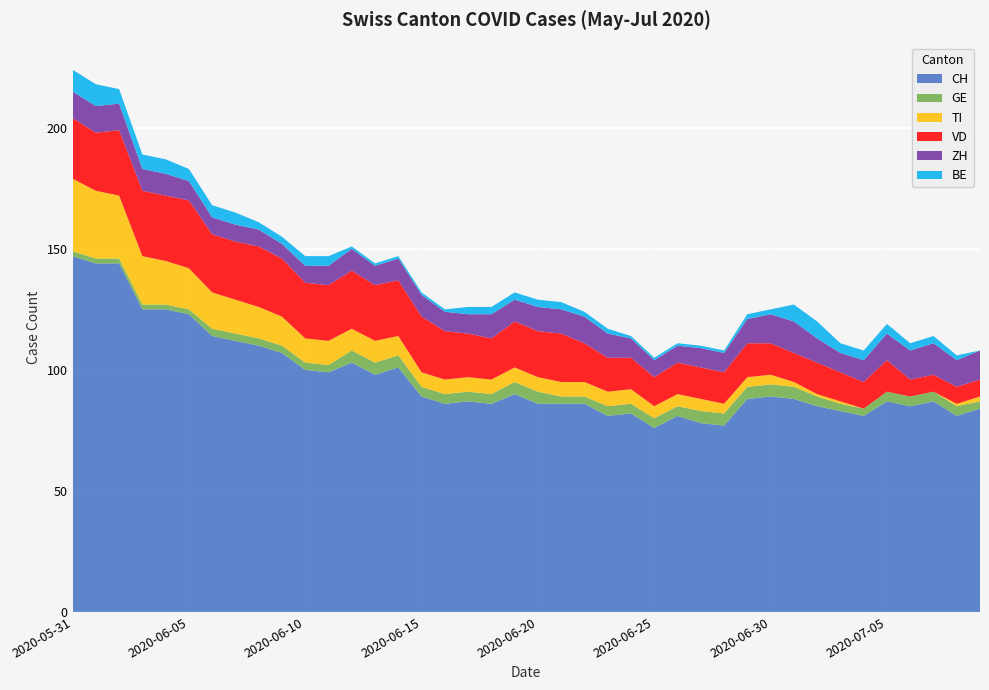

Reading left to right, transcribe all the data shown in this chart.

CH: 2020-05-31=147	2020-06-01=144	2020-06-02=144	2020-06-03=125	2020-06-04=125	2020-06-05=123	2020-06-06=114	2020-06-07=112	2020-06-08=110	2020-06-09=107	2020-06-10=100	2020-06-11=99	2020-06-12=103	2020-06-13=98	2020-06-14=101	2020-06-15=89	2020-06-16=86	2020-06-17=87	2020-06-18=86	2020-06-19=90	2020-06-20=86	2020-06-21=86	2020-06-22=86	2020-06-23=81	2020-06-24=82	2020-06-25=76	2020-06-26=81	2020-06-27=78	2020-06-28=77	2020-06-29=88	2020-06-30=89	2020-07-01=88	2020-07-02=85	2020-07-03=83	2020-07-04=81	2020-07-05=87	2020-07-06=85	2020-07-07=87	2020-07-08=81	2020-07-09=84
GE: 2020-05-31=2	2020-06-01=2	2020-06-02=2	2020-06-03=2	2020-06-04=2	2020-06-05=2	2020-06-06=3	2020-06-07=3	2020-06-08=3	2020-06-09=3	2020-06-10=3	2020-06-11=3	2020-06-12=5	2020-06-13=5	2020-06-14=5	2020-06-15=4	2020-06-16=4	2020-06-17=4	2020-06-18=4	2020-06-19=5	2020-06-20=5	2020-06-21=3	2020-06-22=3	2020-06-23=4	2020-06-24=4	2020-06-25=4	2020-06-26=4	2020-06-27=5	2020-06-28=5	2020-06-29=5	2020-06-30=5	2020-07-01=5	2020-07-02=4	2020-07-03=3	2020-07-04=3	2020-07-05=4	2020-07-06=4	2020-07-07=4	2020-07-08=4	2020-07-09=3
TI: 2020-05-31=30	2020-06-01=28	2020-06-02=26	2020-06-03=20	2020-06-04=18	2020-06-05=17	2020-06-06=15	2020-06-07=14	2020-06-08=13	2020-06-09=12	2020-06-10=10	2020-06-11=10	2020-06-12=9	2020-06-13=9	2020-06-14=8	2020-06-15=6	2020-06-16=6	2020-06-17=6	2020-06-18=6	2020-06-19=6	2020-06-20=6	2020-06-21=6	2020-06-22=6	2020-06-23=6	2020-06-24=6	2020-06-25=5	2020-06-26=5	2020-06-27=5	2020-06-28=4	2020-06-29=4	2020-06-30=4	2020-07-01=2	2020-07-02=1	2020-07-03=1	2020-07-04=0	2020-07-05=0	2020-07-06=0	2020-07-07=0	2020-07-08=1	2020-07-09=2
VD: 2020-05-31=25	2020-06-01=24	2020-06-02=27	2020-06-03=27	2020-06-04=27	2020-06-05=28	2020-06-06=24	2020-06-07=24	2020-06-08=25	2020-06-09=24	2020-06-10=23	2020-06-11=23	2020-06-12=24	2020-06-13=23	2020-06-14=23	2020-06-15=23	2020-06-16=20	2020-06-17=18	2020-06-18=17	2020-06-19=19	2020-06-20=19	2020-06-21=20	2020-06-22=16	2020-06-23=14	2020-06-24=13	2020-06-25=12	2020-06-26=13	2020-06-27=13	2020-06-28=13	2020-06-29=14	2020-06-30=13	2020-07-01=12	2020-07-02=13	2020-07-03=12	2020-07-04=11	2020-07-05=13	2020-07-06=7	2020-07-07=7	2020-07-08=7	2020-07-09=7
ZH: 2020-05-31=11	2020-06-01=11	2020-06-02=11	2020-06-03=9	2020-06-04=9	2020-06-05=8	2020-06-06=7	2020-06-07=7	2020-06-08=7	2020-06-09=6	2020-06-10=7	2020-06-11=8	2020-06-12=9	2020-06-13=8	2020-06-14=9	2020-06-15=9	2020-06-16=8	2020-06-17=8	2020-06-18=10	2020-06-19=9	2020-06-20=10	2020-06-21=10	2020-06-22=11	2020-06-23=10	2020-06-24=8	2020-06-25=7	2020-06-26=7	2020-06-27=8	2020-06-28=8	2020-06-29=10	2020-06-30=12	2020-07-01=13	2020-07-02=10	2020-07-03=8	2020-07-04=9	2020-07-05=11	2020-07-06=12	2020-07-07=13	2020-07-08=11	2020-07-09=12
BE: 2020-05-31=9	2020-06-01=9	2020-06-02=6	2020-06-03=6	2020-06-04=6	2020-06-05=5	2020-06-06=5	2020-06-07=5	2020-06-08=3	2020-06-09=3	2020-06-10=4	2020-06-11=4	2020-06-12=1	2020-06-13=1	2020-06-14=1	2020-06-15=1	2020-06-16=1	2020-06-17=3	2020-06-18=3	2020-06-19=3	2020-06-20=3	2020-06-21=3	2020-06-22=2	2020-06-23=2	2020-06-24=1	2020-06-25=1	2020-06-26=1	2020-06-27=1	2020-06-28=1	2020-06-29=2	2020-06-30=2	2020-07-01=7	2020-07-02=7	2020-07-03=4	2020-07-04=4	2020-07-05=4	2020-07-06=3	2020-07-07=3	2020-07-08=2	2020-07-09=0